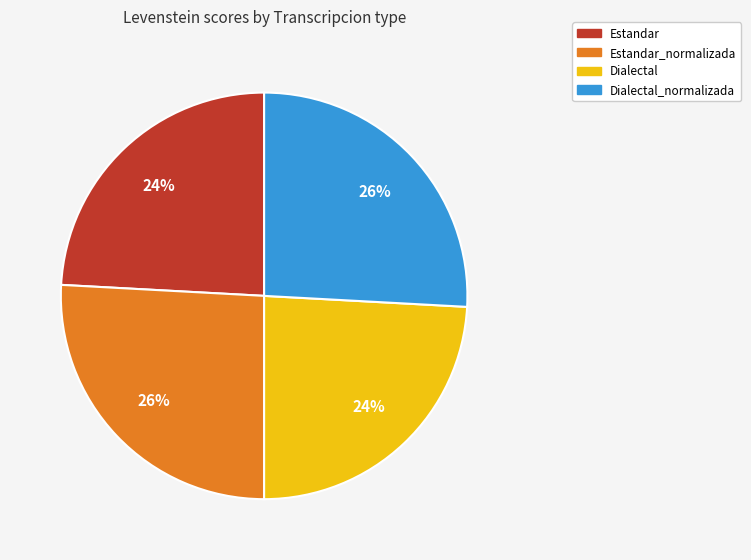

To the nearest percent, what is the difference between the largest and smallest slice percentages?

2%